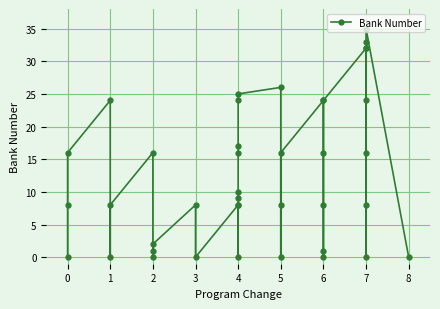

The value at 7 is 5. True or false?

False